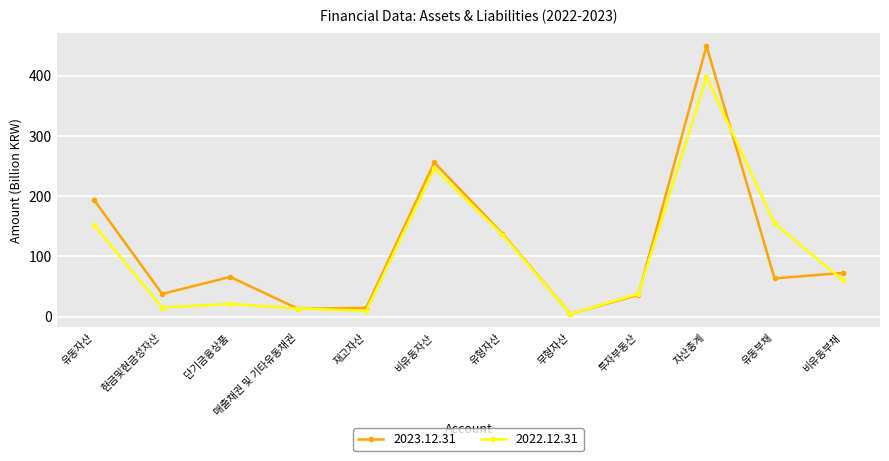

What is the highest value of the 2023.12.31 series?

449.4